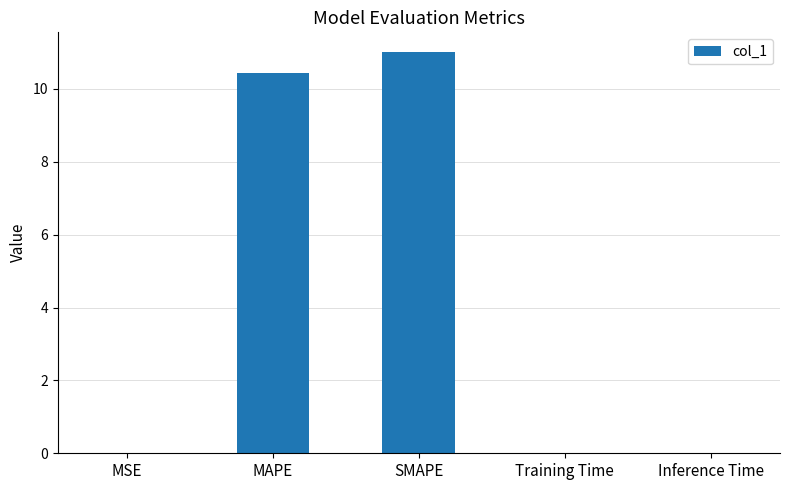

The value at MAPE is 4.3. True or false?

False